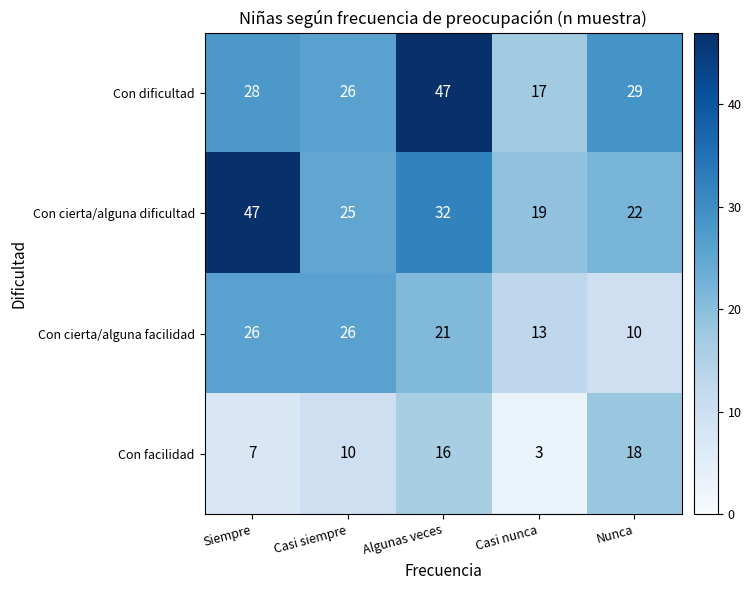

Which label corresponds to the smallest value in the chart?

Casi nunca